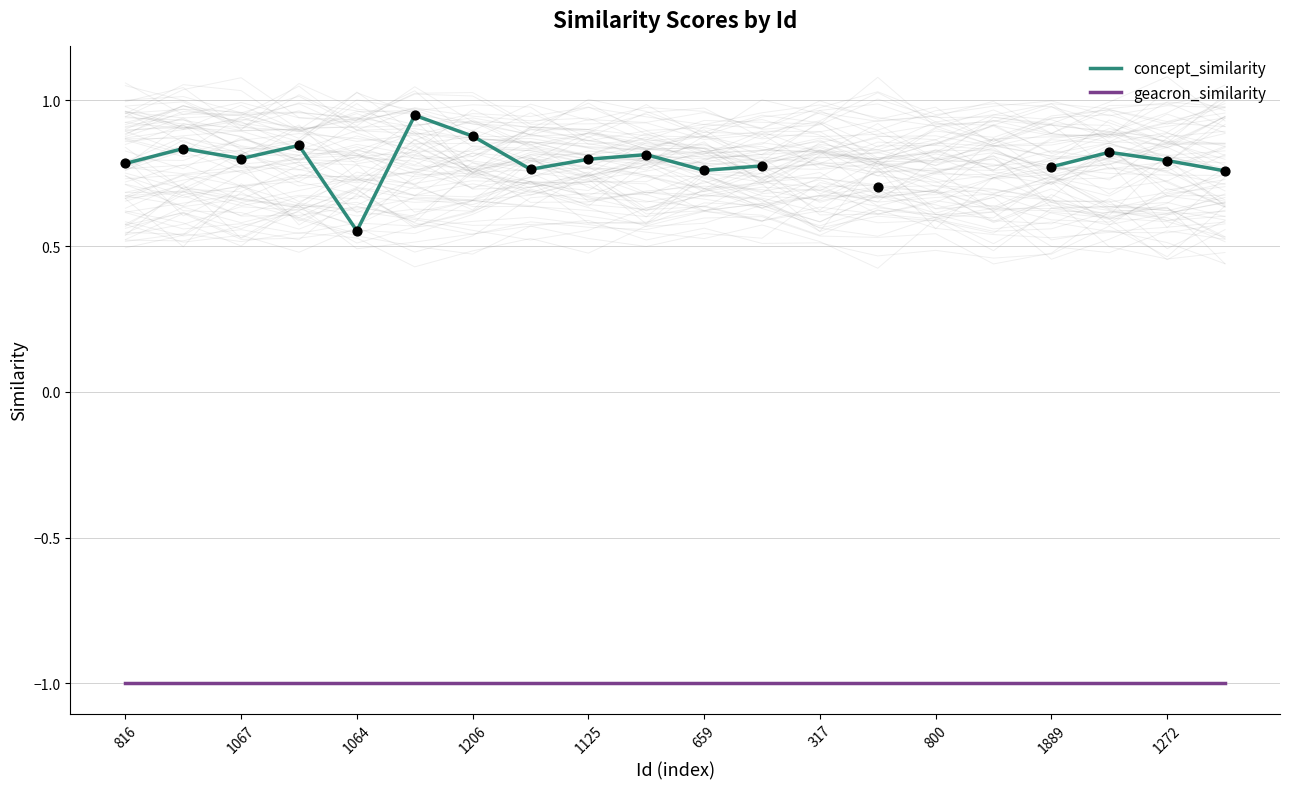

Is the value of geacron_similarity at 1272 greater than the value of concept_similarity at 800?

No